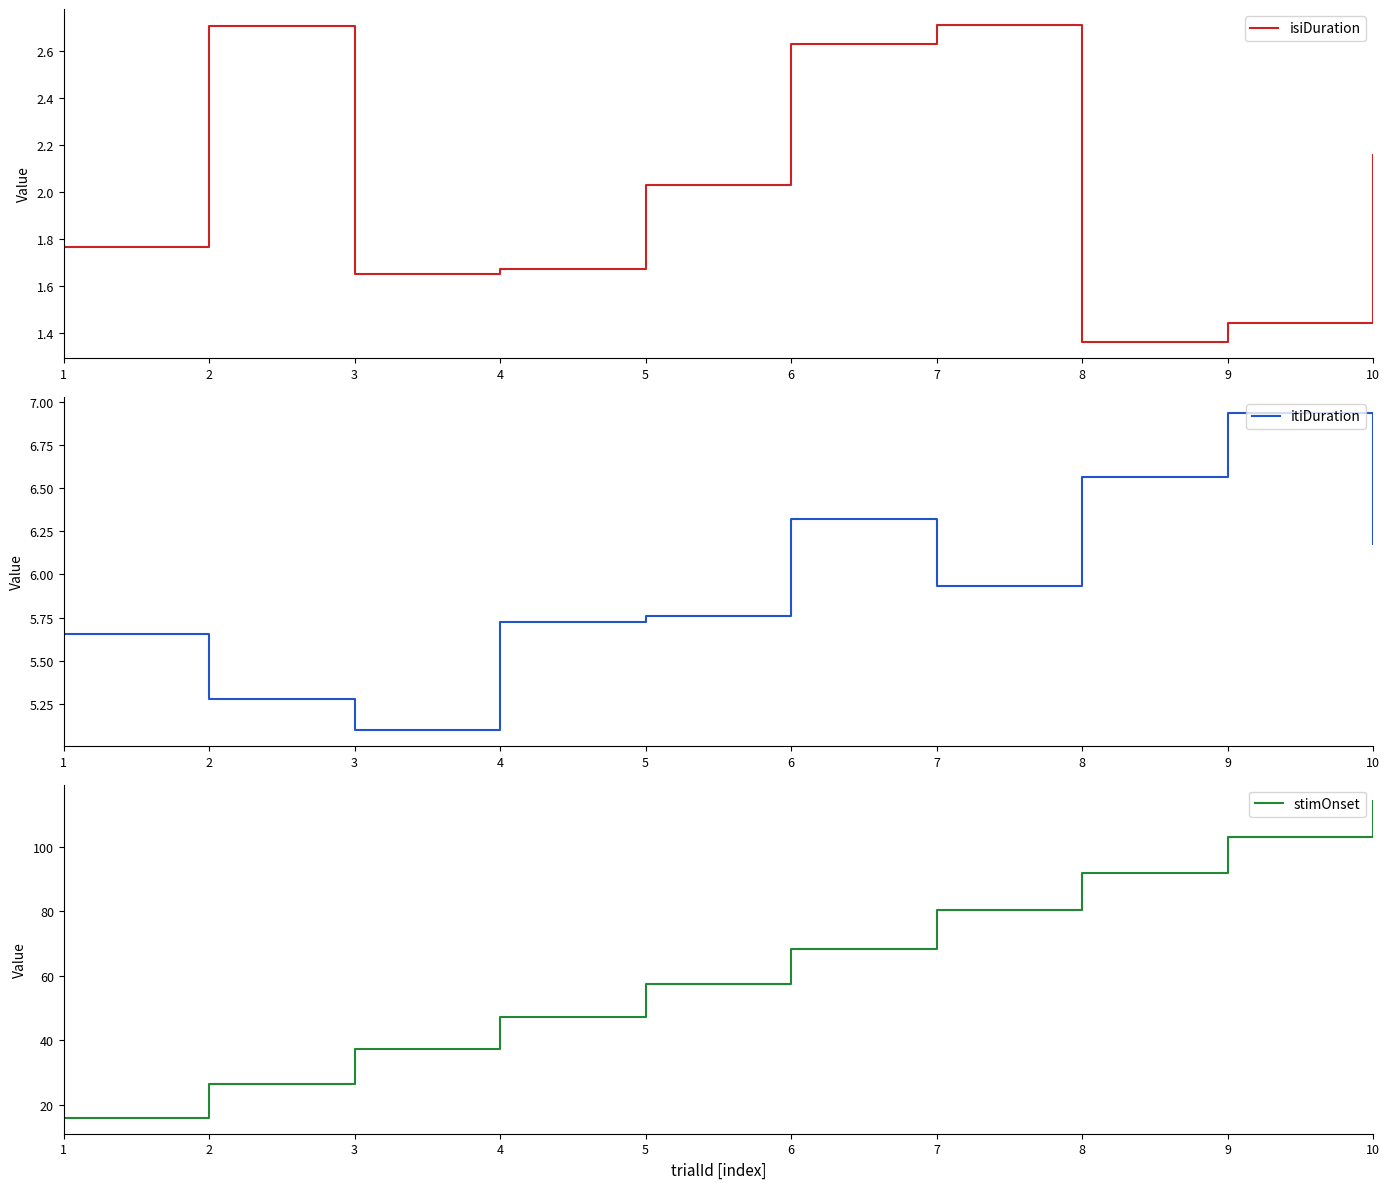

At which label does isiDuration reach its peak?

7